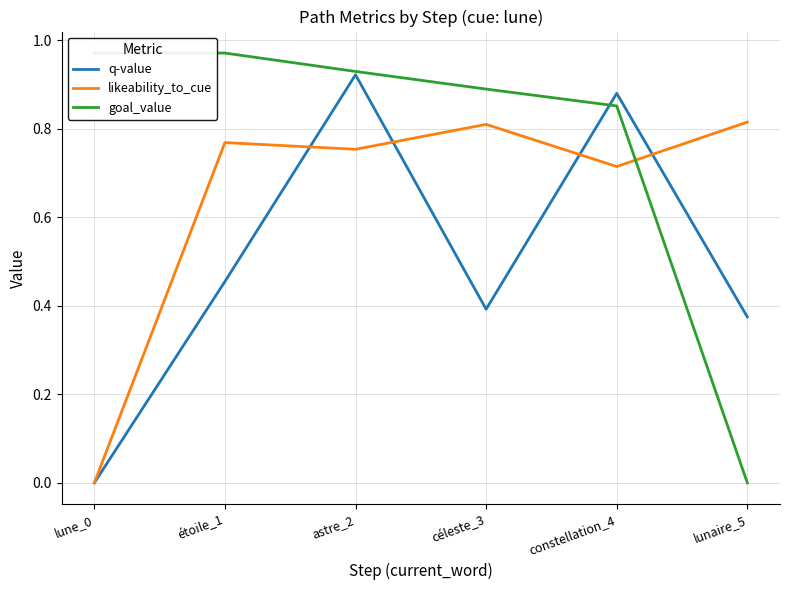

Which series has the largest total across all categories?

goal_value